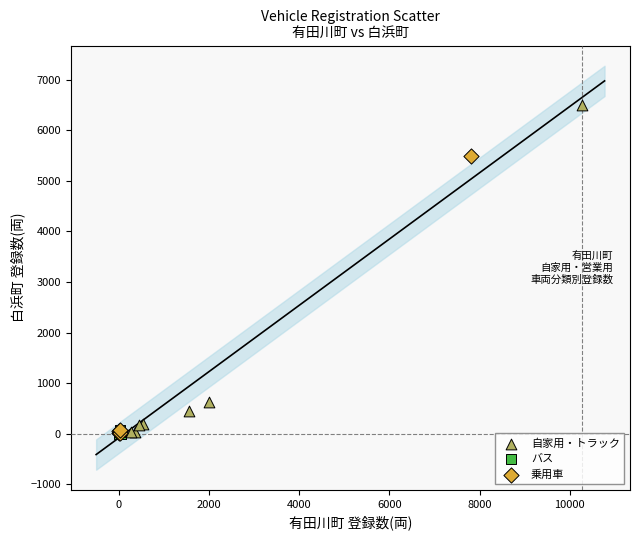

Which series contains the highest Y value?

自家用・トラック